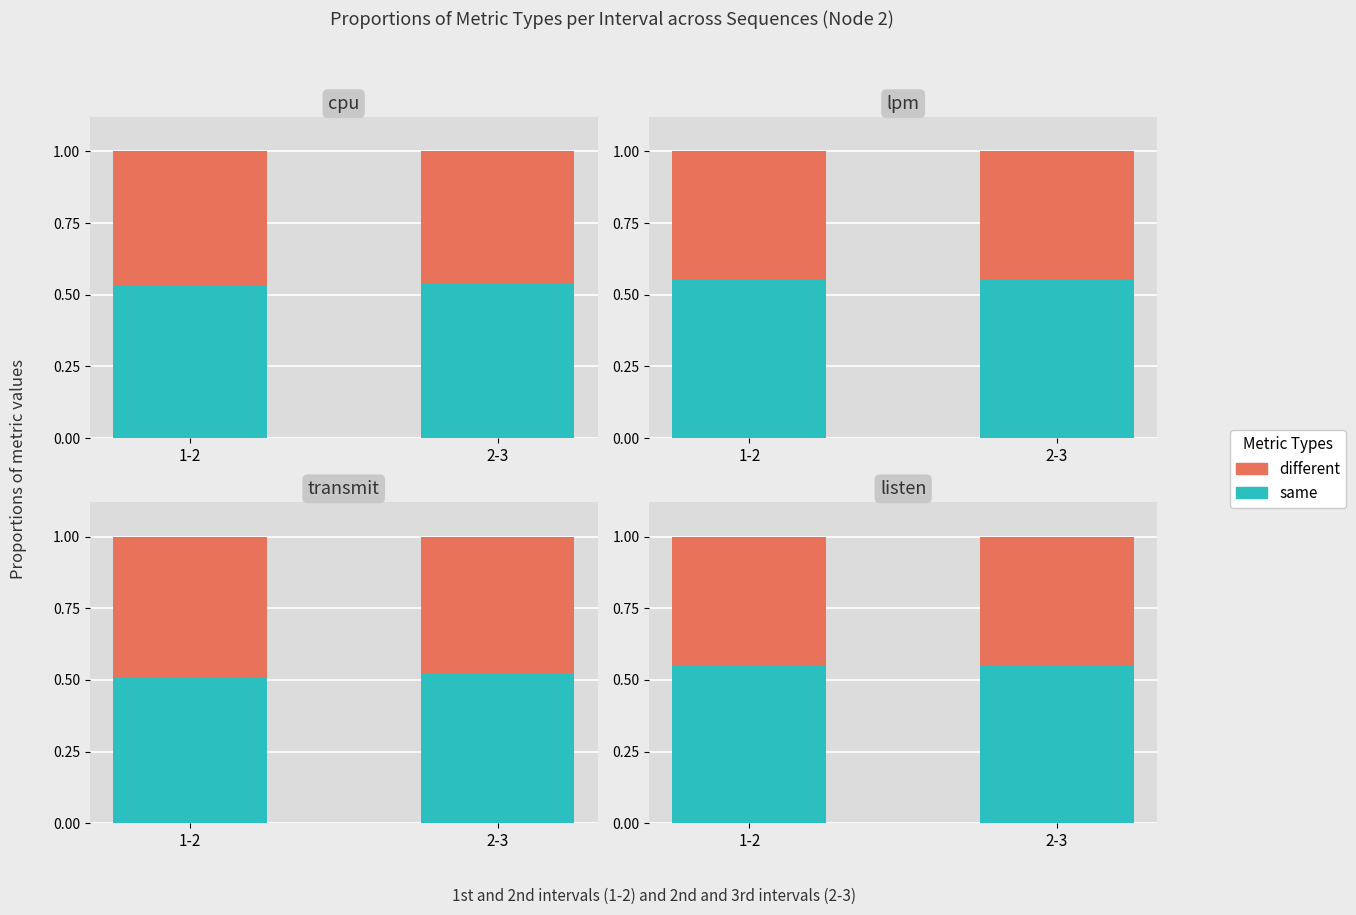

What is the average value of the same series?

0.5